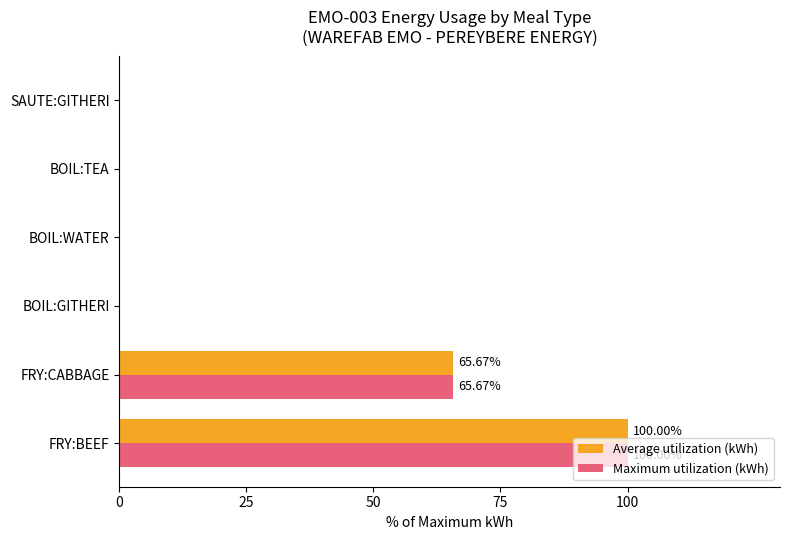

Which category has the highest value across all series?

FRY:BEEF